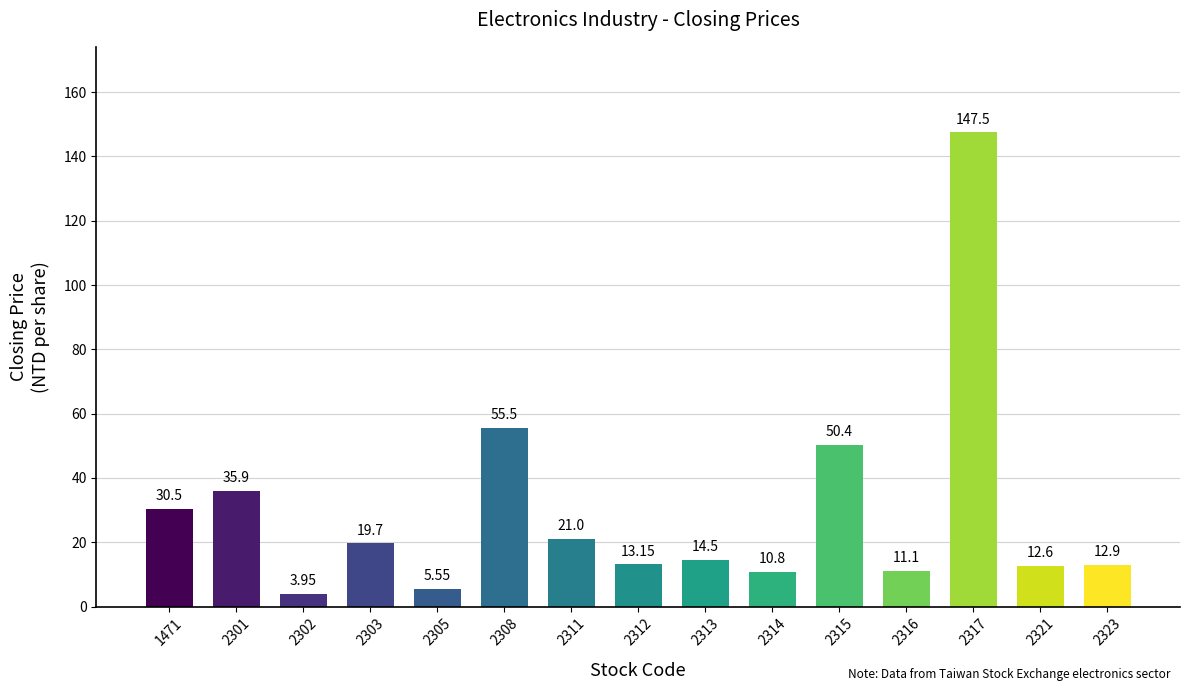

The chart shows a value of 6.4 at 1471. True or false?

False